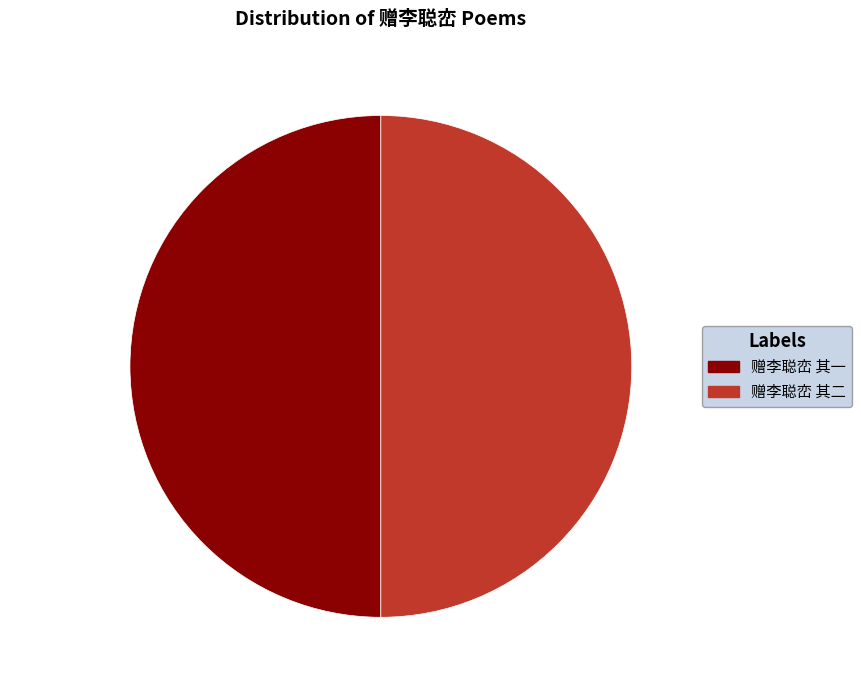

What is the ratio of the value at 赠李聪峦 其二 to the value at 赠李聪峦 其一?

1.0